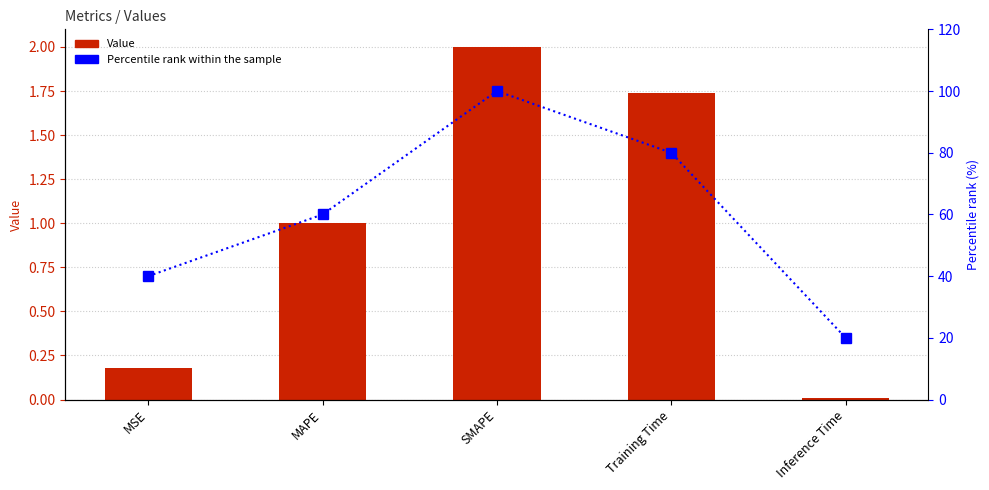

How many groups of bars are there?

5